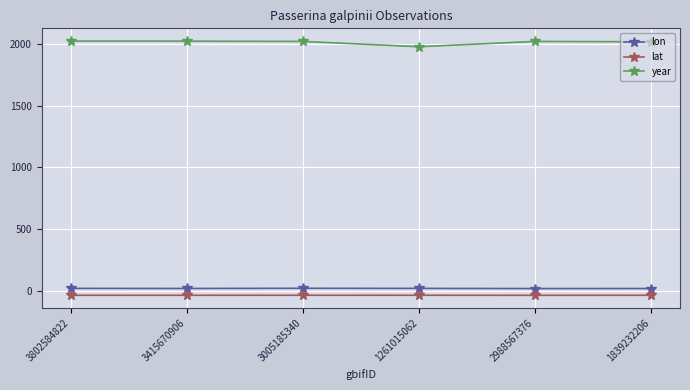

True or false: year has a value of 1976.0 at 1261015062.

True